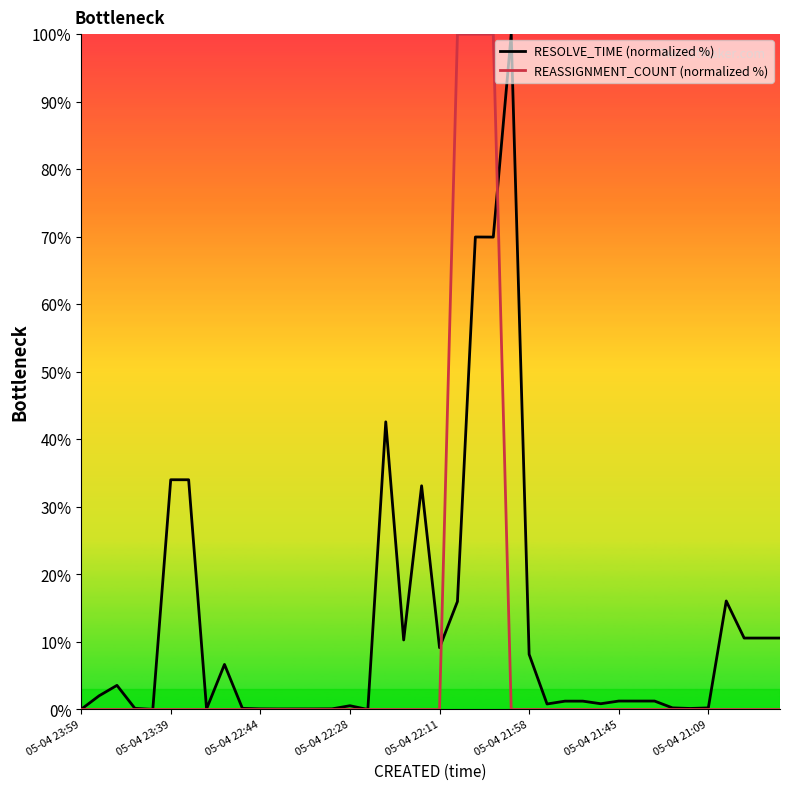

True or false: RESOLVE_TIME has a value of 6.7 at 8.

True